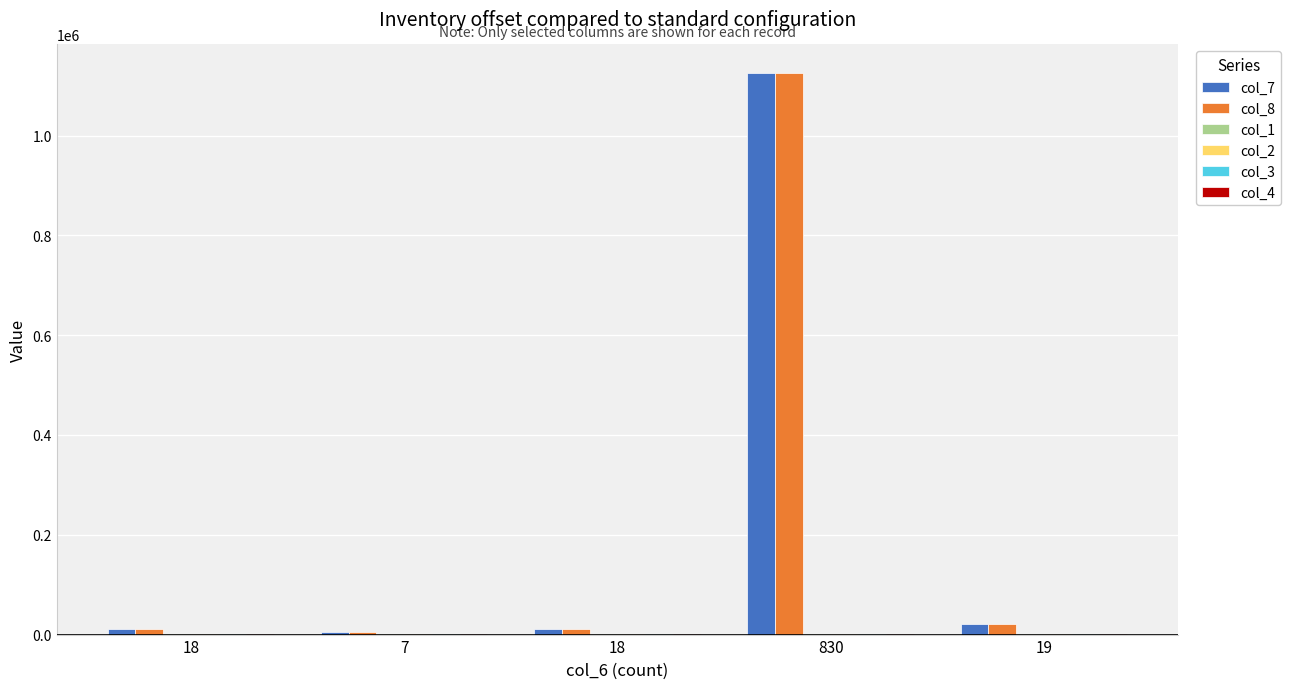

How many series are shown in this chart?

6